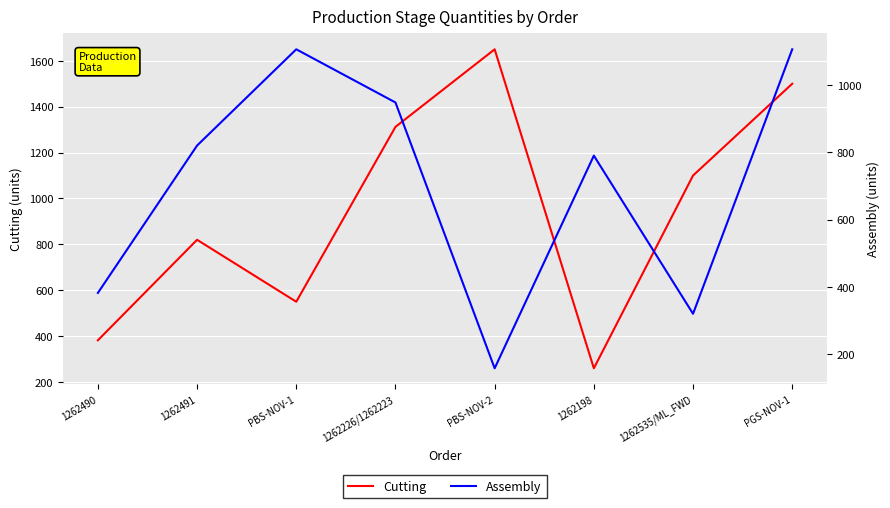

What is the label of the 8th point from the right?

1262490